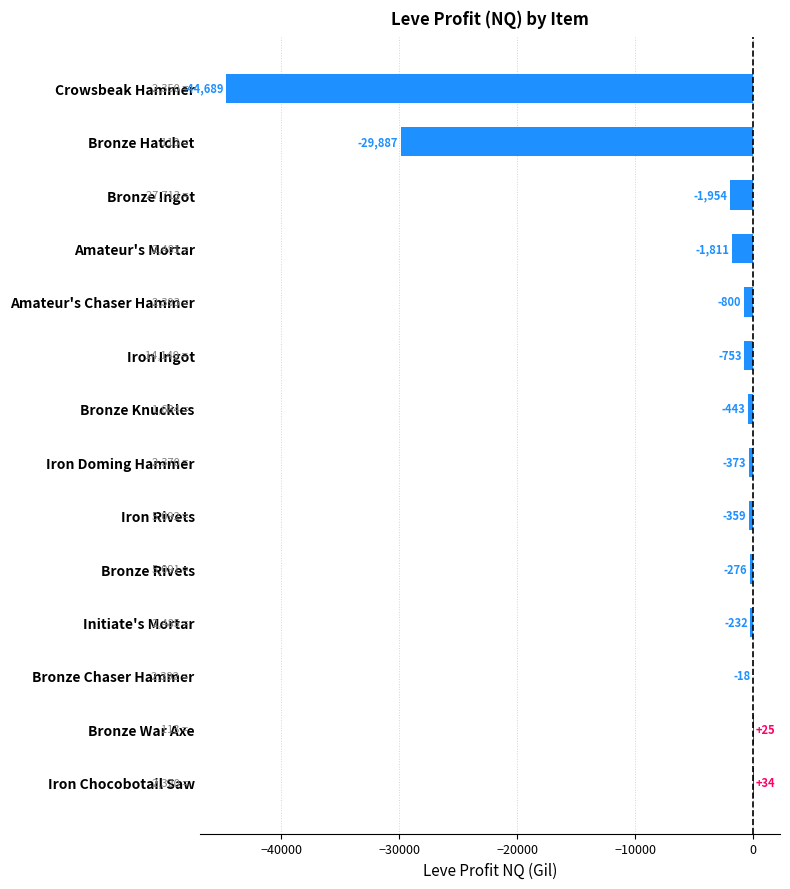

What is the approximate value at Bronze War Axe?

25.0